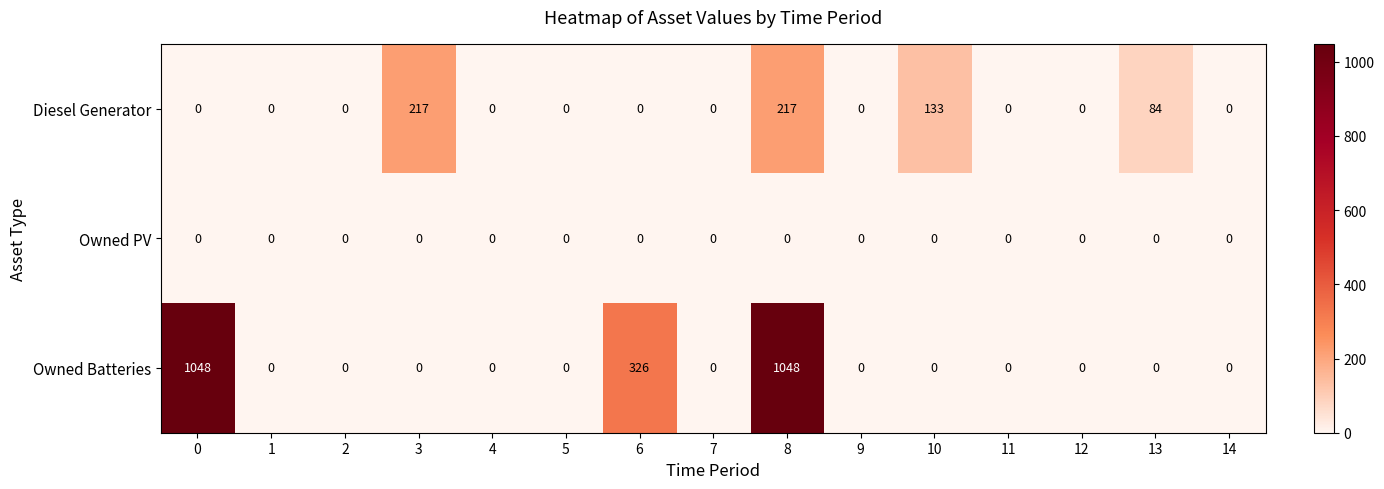

Rank the series by their average value, from lowest to highest.

Owned PV, Diesel Generator, Owned Batteries